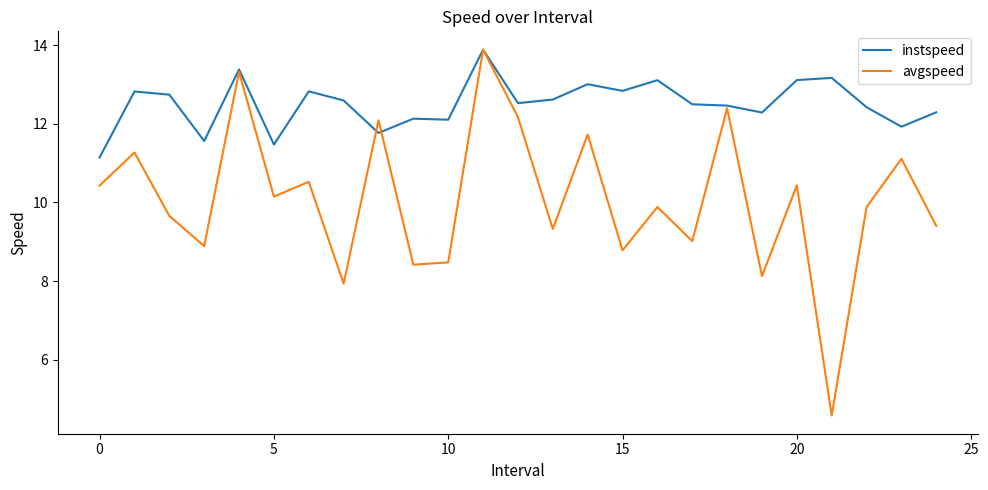

Which series has the widest spread of values?

avgspeed